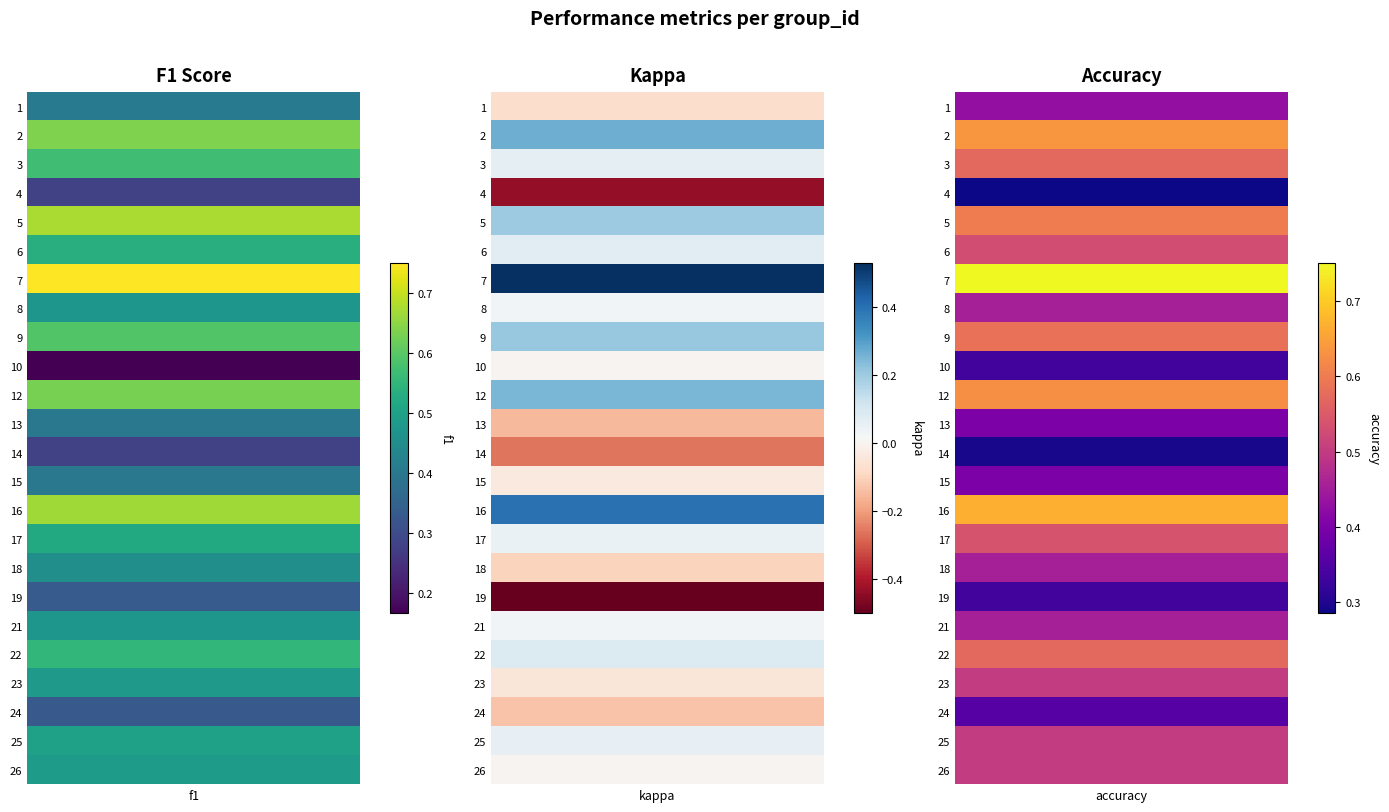

What is the approximate value of 21 at 2?

0.5